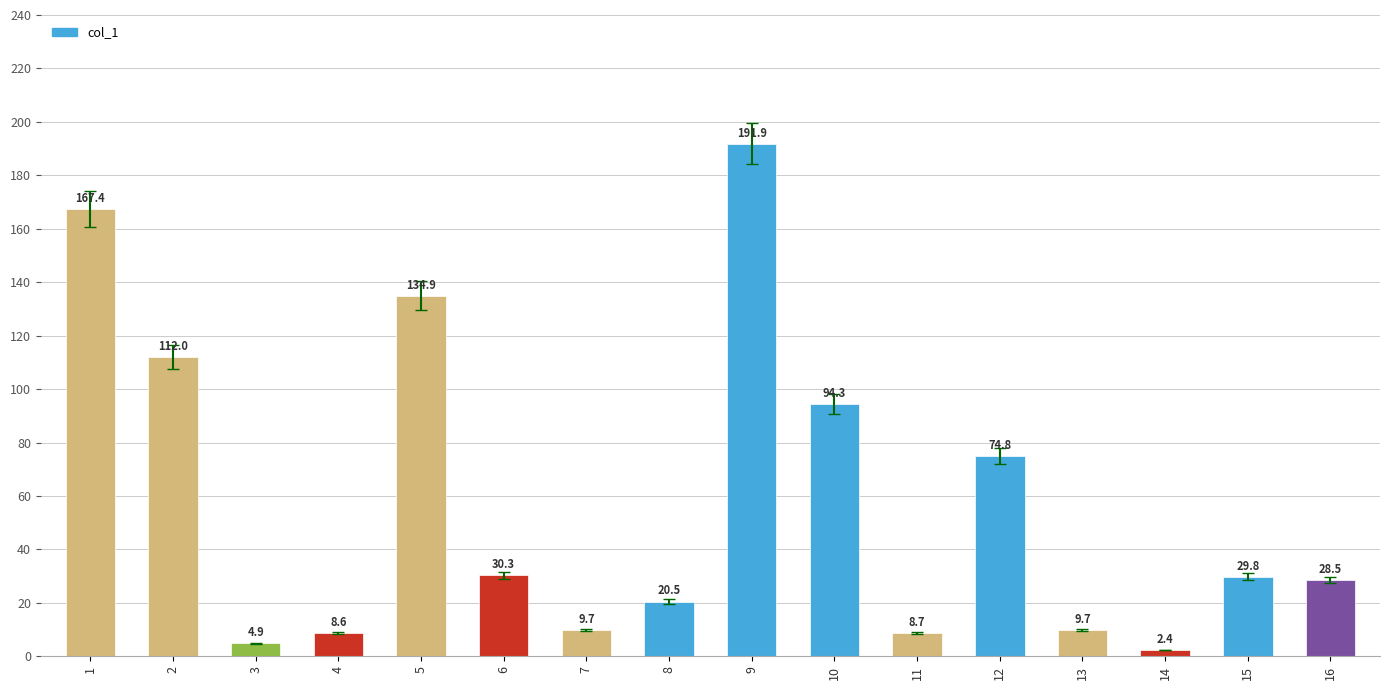

How many values exceed 29?

8